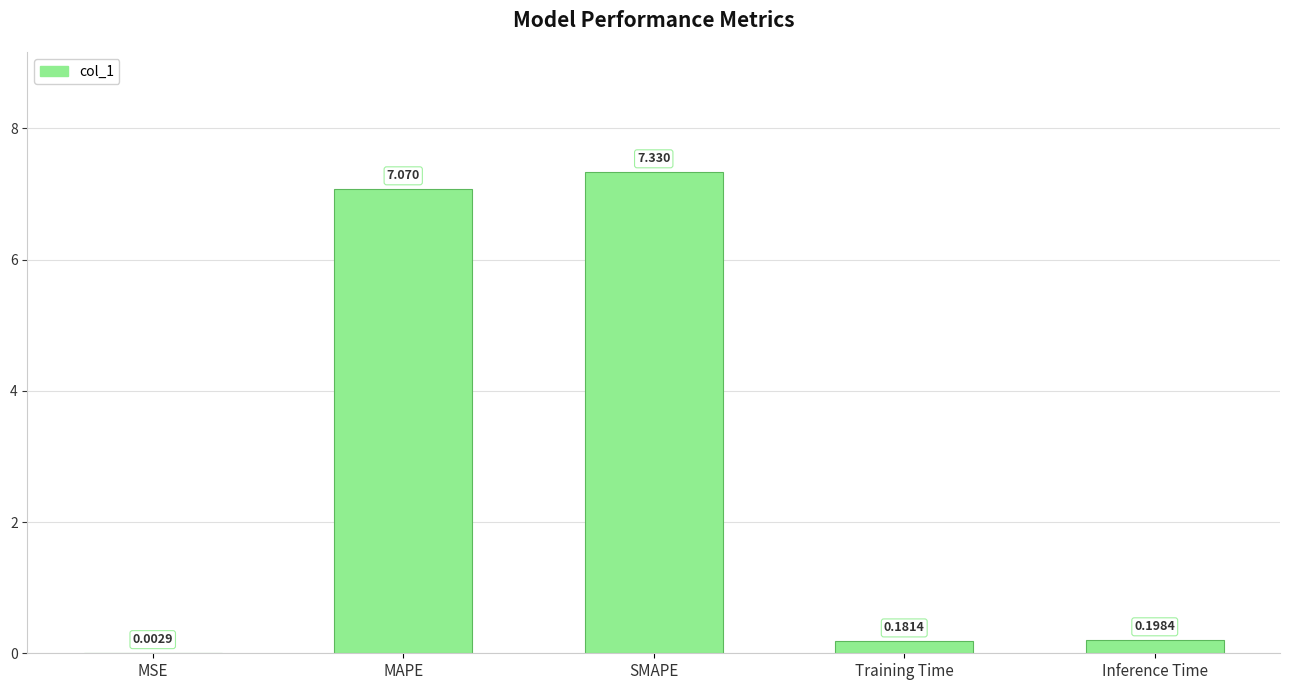

At which category does the chart reach its peak across all series?

SMAPE